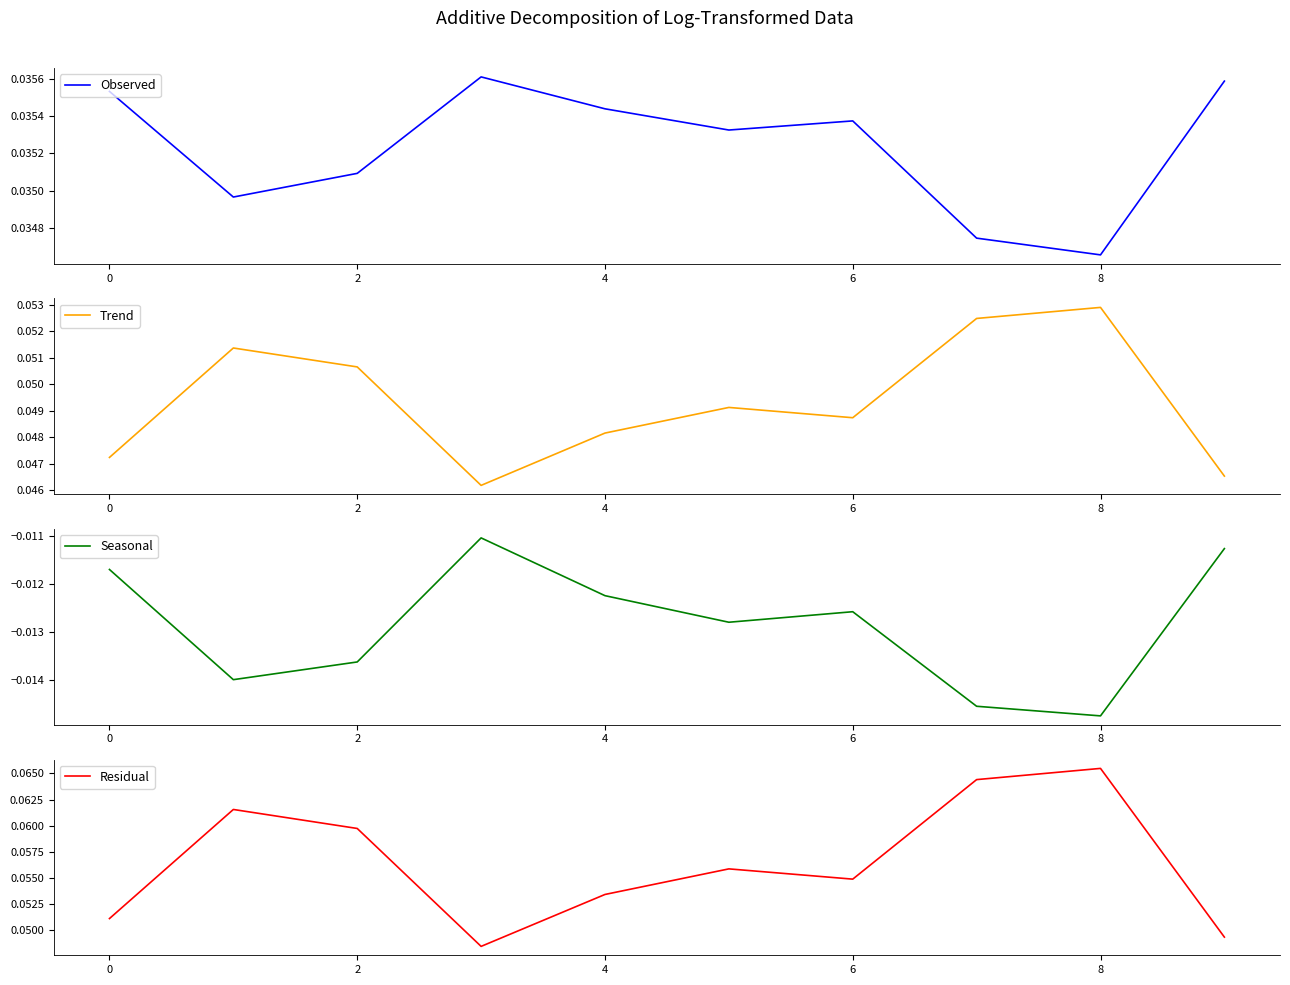

Reading left to right, transcribe all the data shown in this chart.

Observed: 0.0	0.0	0.0	0.0	0.0	0.0	0.0	0.0	0.0	0.0
Trend: 0.0	0.1	0.1	0.0	0.0	0.0	0.0	0.1	0.1	0.0
Seasonal: -0.0	-0.0	-0.0	-0.0	-0.0	-0.0	-0.0	-0.0	-0.0	-0.0
Residual: 0.1	0.1	0.1	0.0	0.1	0.1	0.1	0.1	0.1	0.0